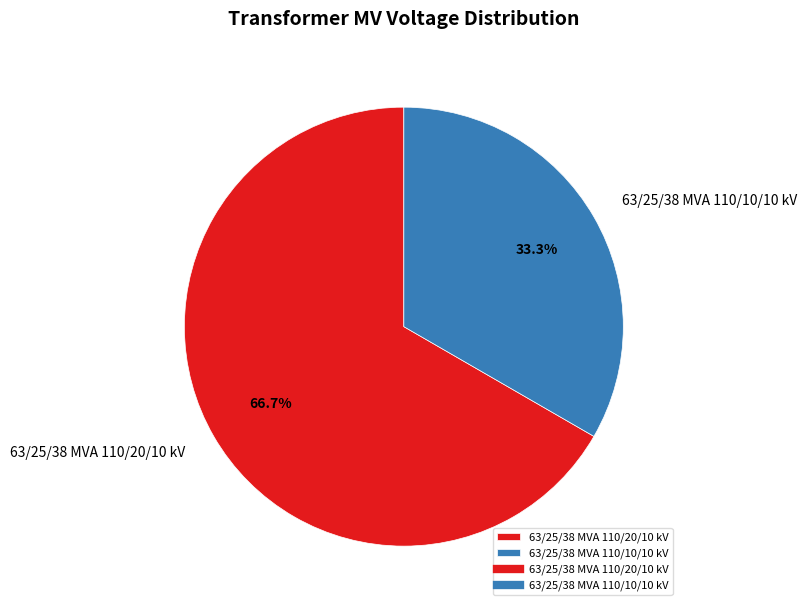

What percentage is the 63/25/38 MVA 110/20/10 kV slice, to the nearest percent?

67%